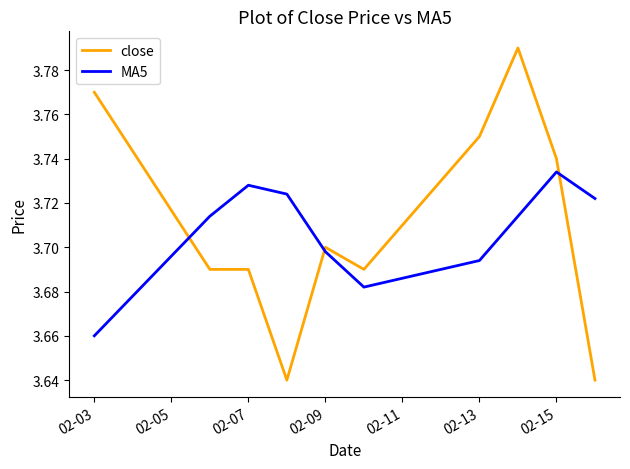

How many times do MA5 and close cross each other?

3